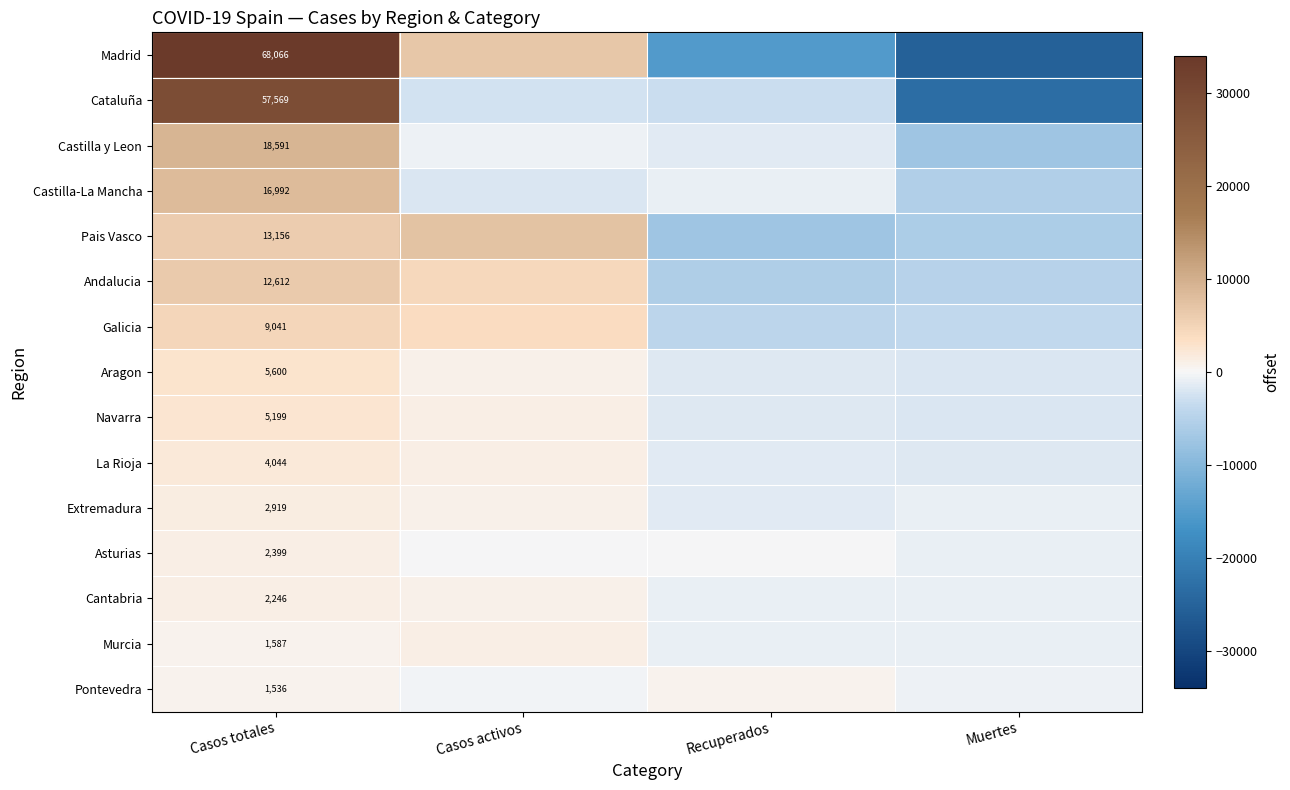

At Casos totales, list the series in order from largest to smallest.

Madrid, Cataluña, Castilla y Leon, Castilla-La Mancha, Pais Vasco, Andalucia, Galicia, Aragon, Navarra, La Rioja, Extremadura, Asturias, Cantabria, Murcia, Pontevedra